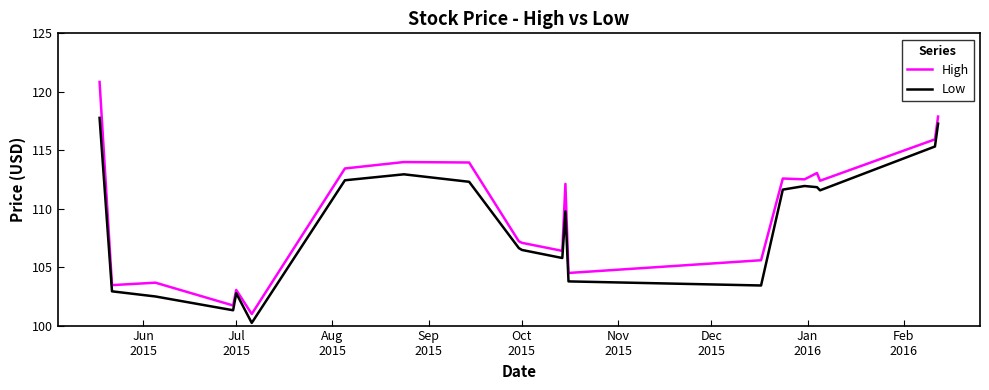

What is the difference between the maximum and minimum values in the Low series?

17.5